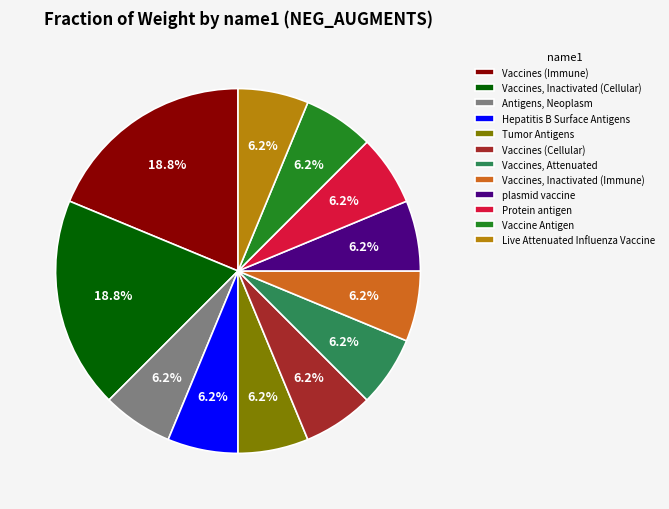

Combined, do Vaccines, Inactivated (Cellular) and Tumor Antigens account for over 50%?

No